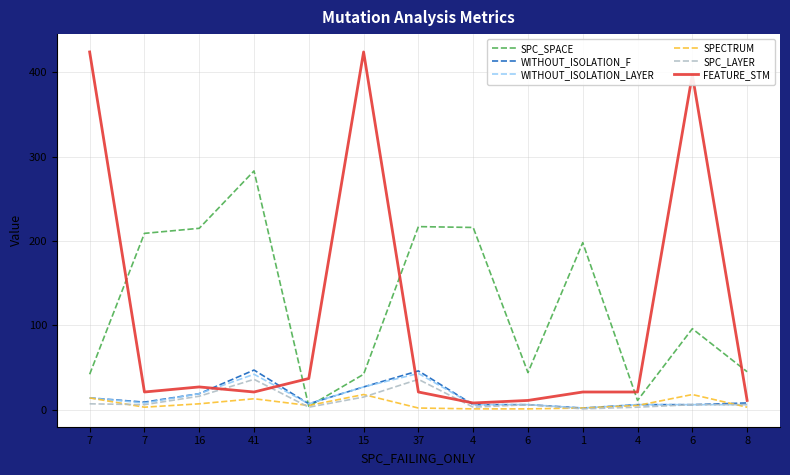

What is the minimum value for WITHOUT_ISOLATION_F?

2